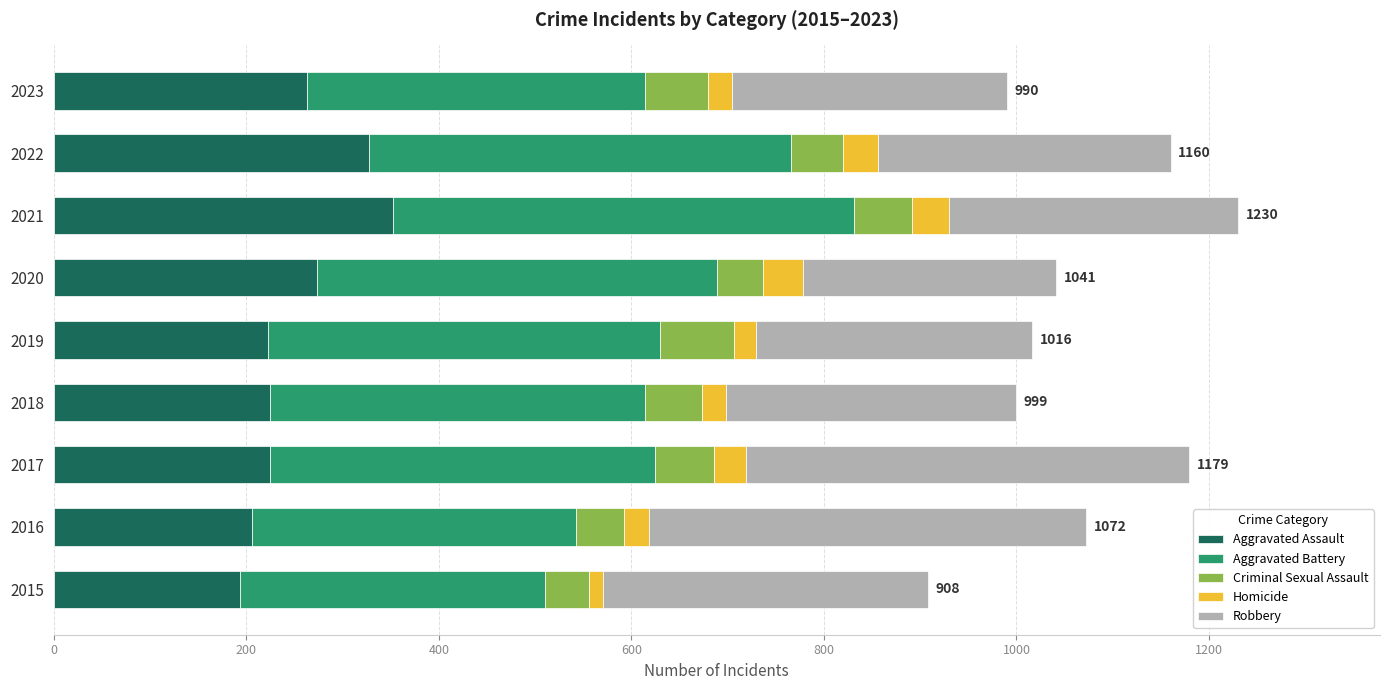

What is the total value across all series at 2021?

1230